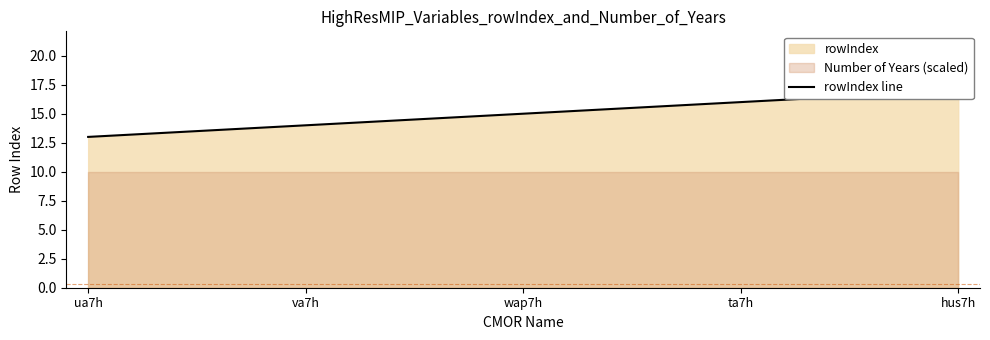

Rank the categories by value from lowest to highest.

ua7h, va7h, wap7h, ta7h, hus7h